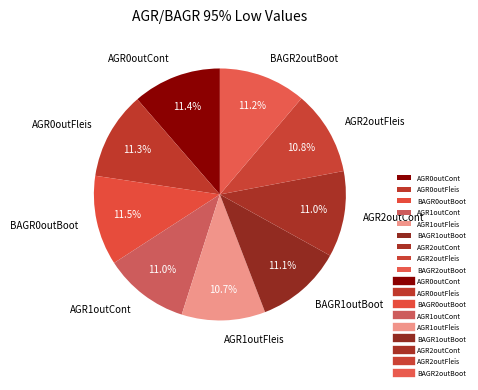

To the nearest percent, what portion does BAGR1outBoot represent?

11%